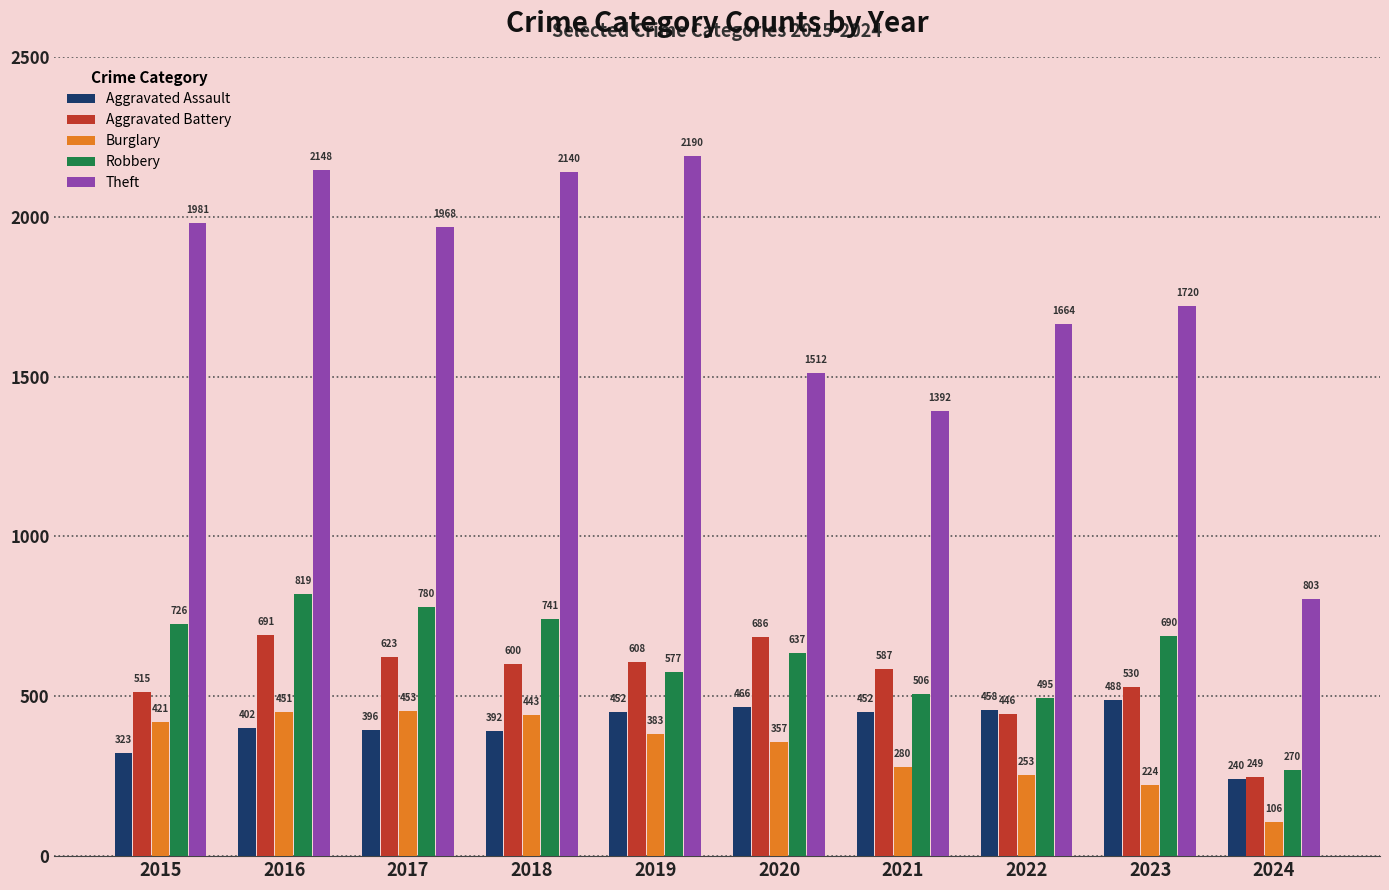

Which series has the largest total across all categories?

Theft